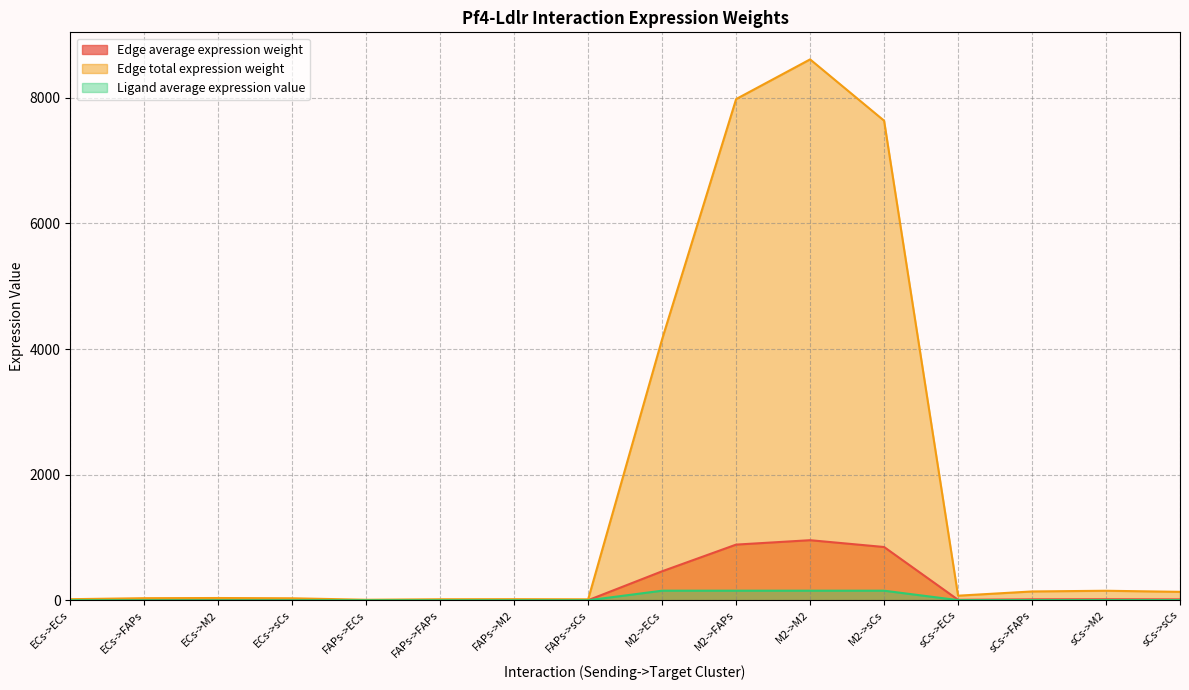

Is the value of Edge average expression weight at M2->FAPs greater than the value of Ligand average expression value at sCs->sCs?

Yes